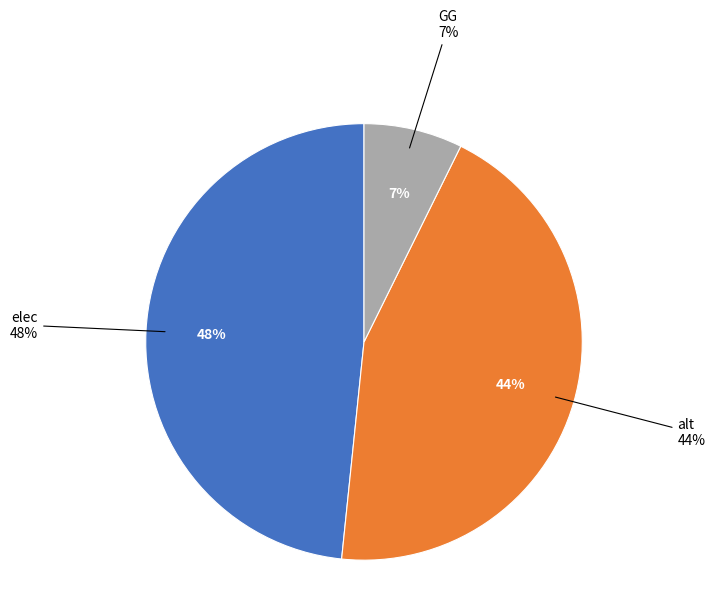

What percentage do alt and GG together represent?

51.6%